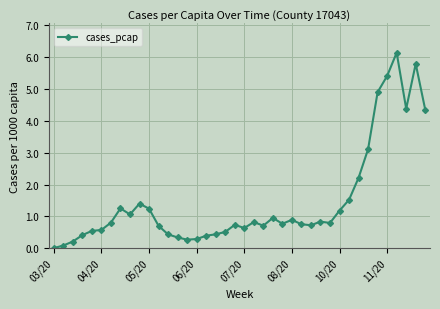

Does the chart display data point markers on the line(s)?

Yes